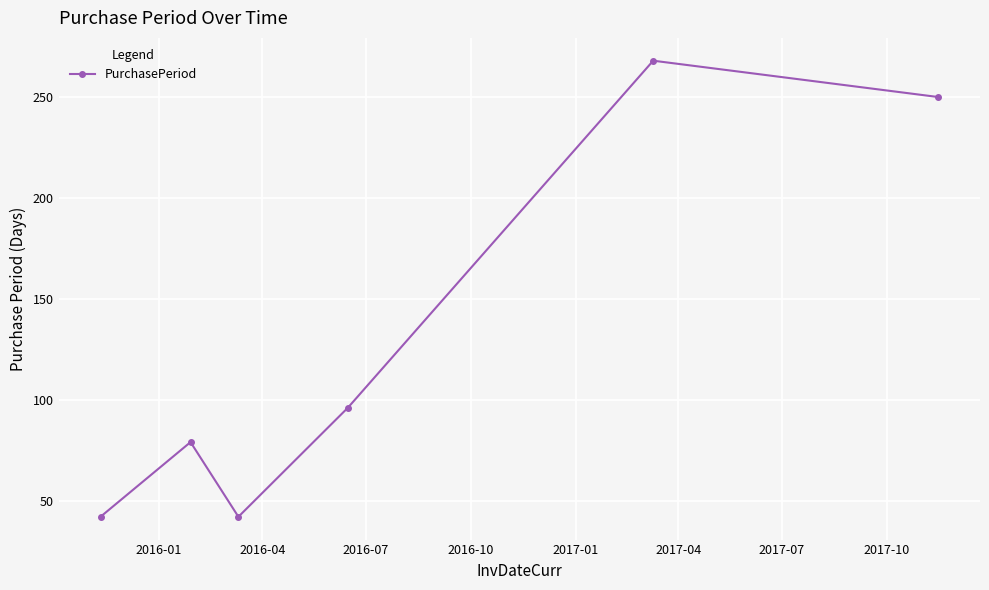

Reading left to right, what are all the values shown in this chart?

42	79	42	96	268	250